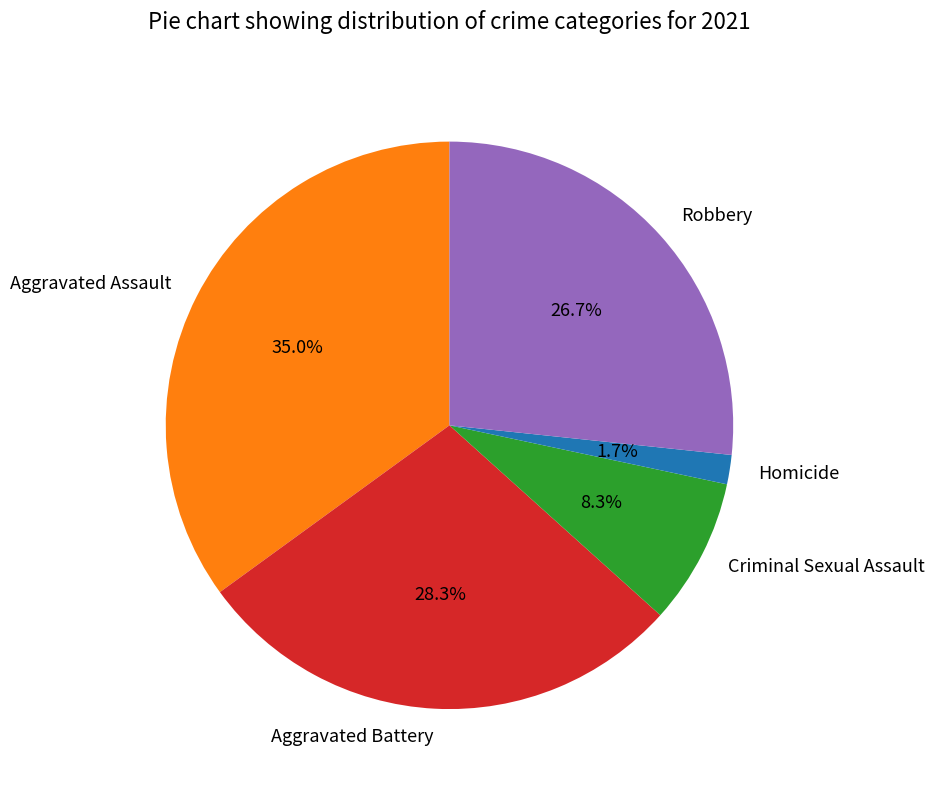

Does Aggravated Assault represent more than half of the total?

No